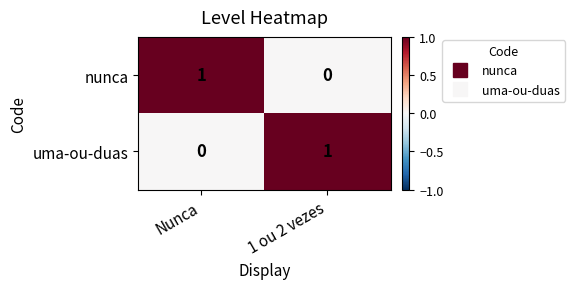

The value of nunca at 1 ou 2 vezes is 1. True or false?

False